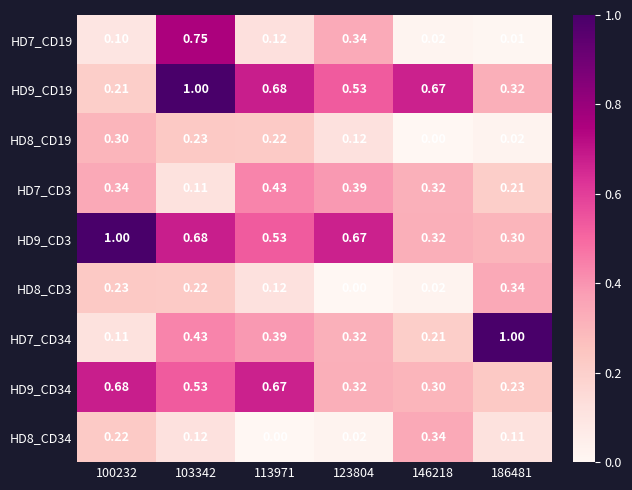

Rank the series at 146218 from highest to lowest value.

HD9_CD19, HD8_CD34, HD9_CD3, HD7_CD3, HD9_CD34, HD7_CD34, HD8_CD3, HD7_CD19, HD8_CD19